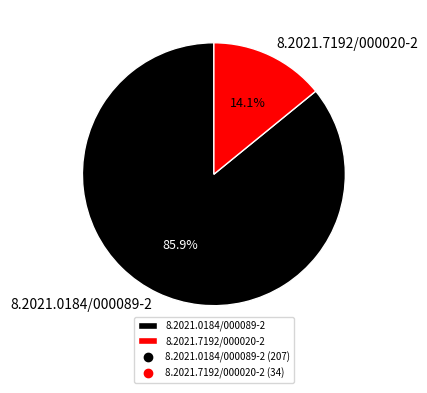

Which slice is the smallest?

8.2021.7192/000020-2